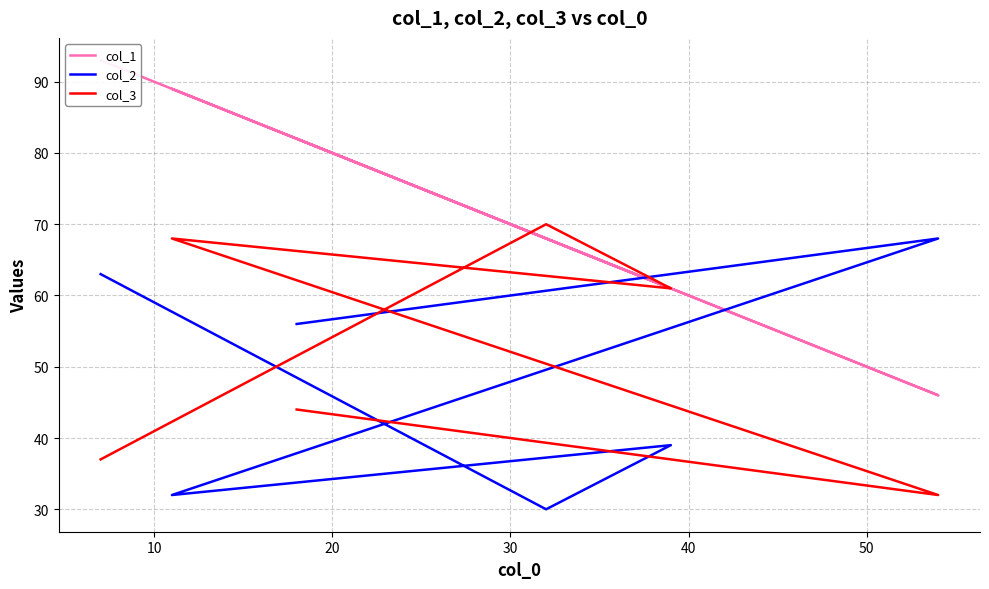

How many distinct data groups are displayed?

3